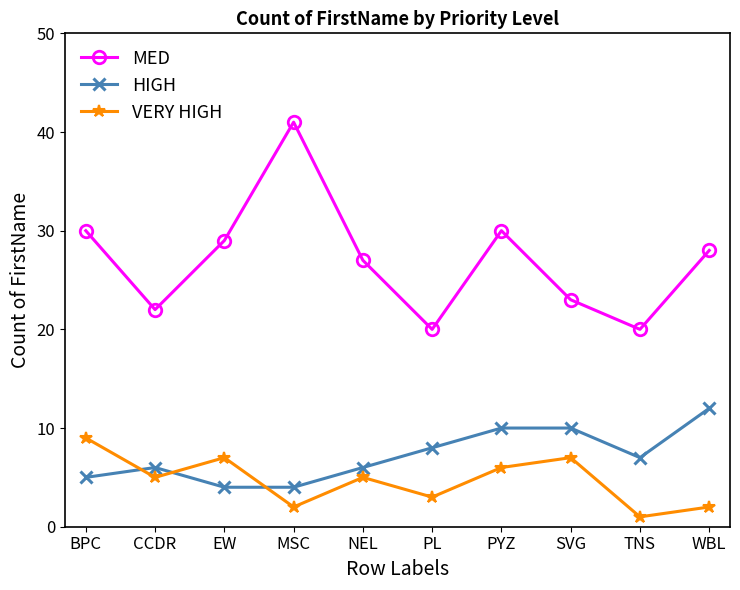

Rank the series at MSC from lowest to highest value.

VERY HIGH, HIGH, MED